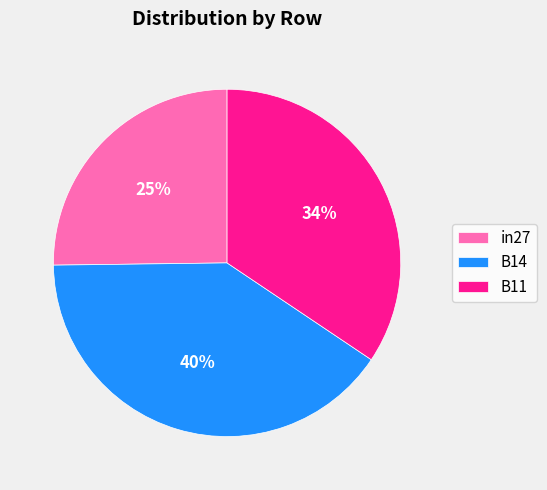

Combined, do B14 and in27 account for over 50%?

Yes